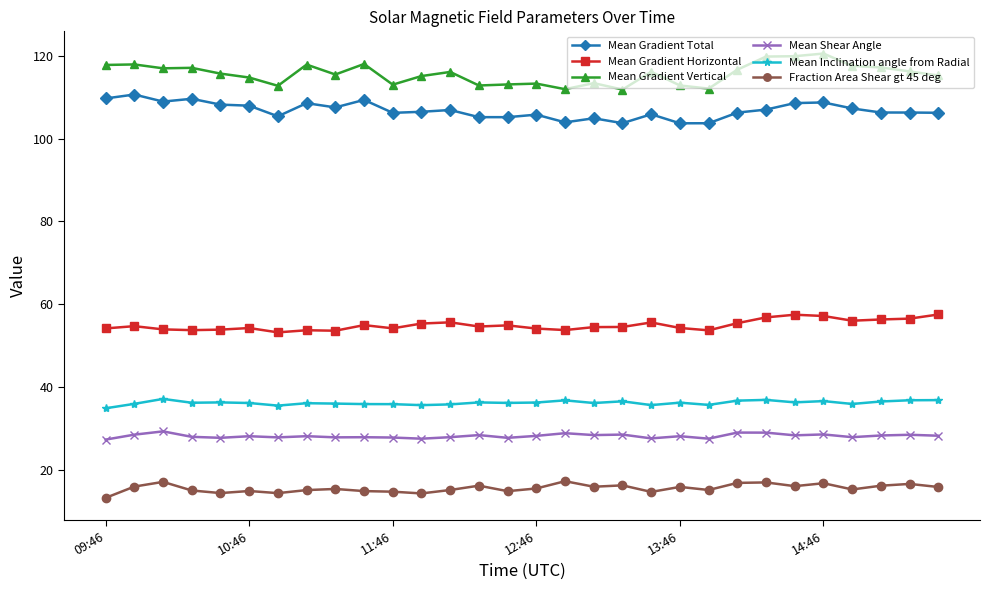

What is the average value of the Mean Gradient Horizontal series?

54.9